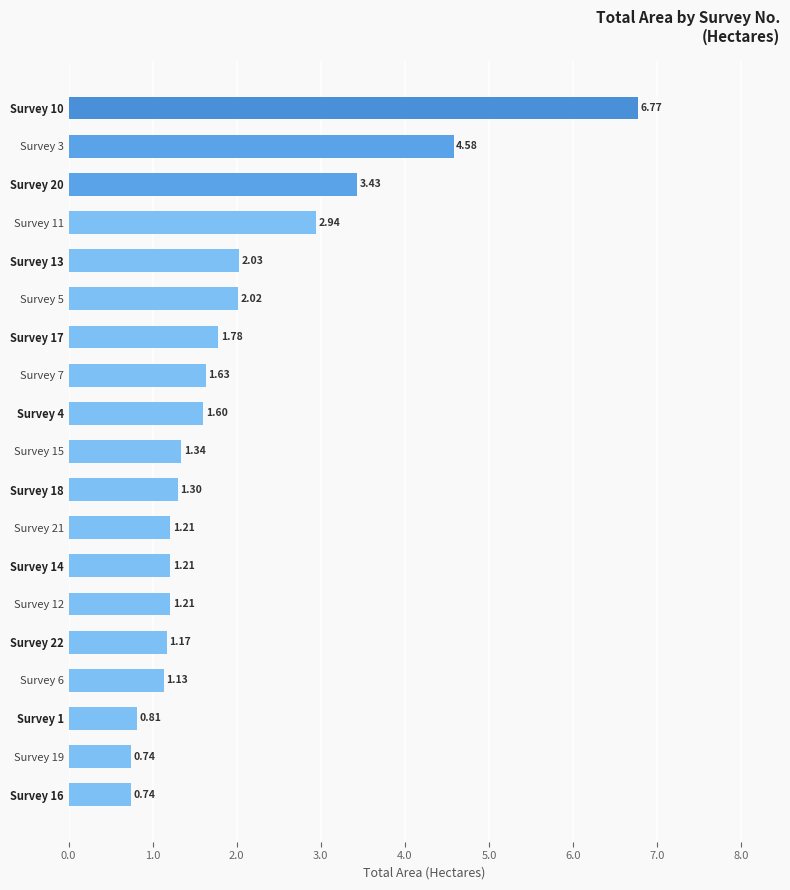

Between Survey 13 and Survey 16, which is larger?

Survey 13